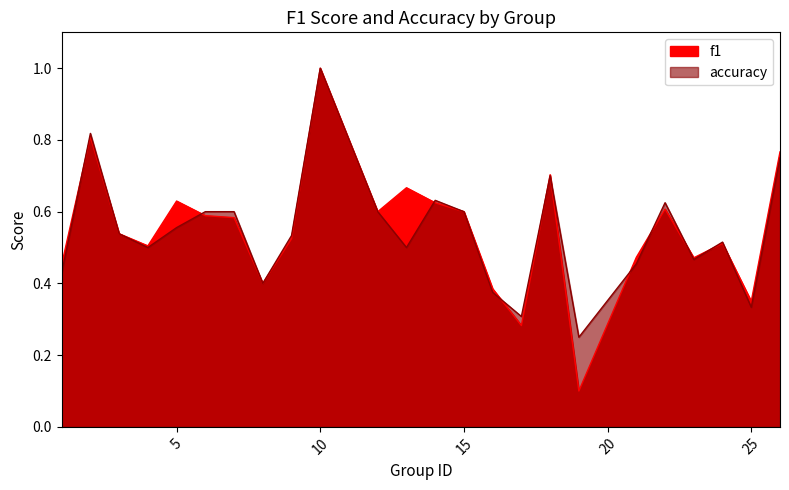

What is the value of the accuracy point at the 23rd from the left?

0.3